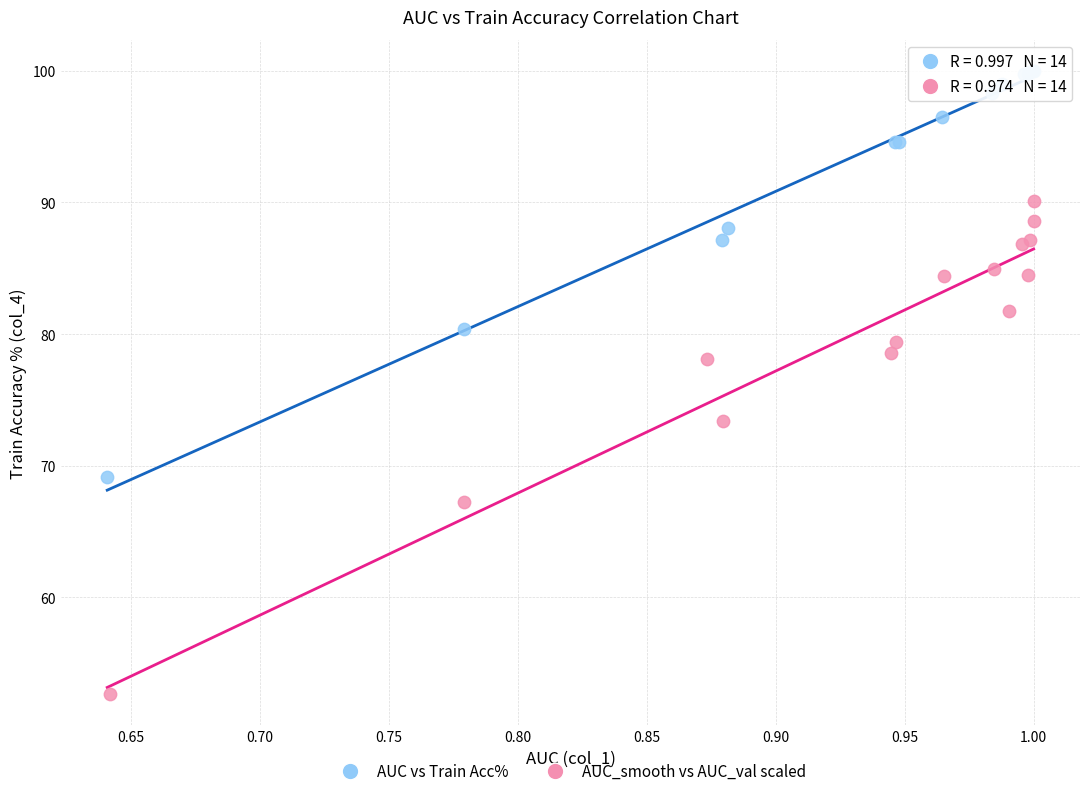

Which series has the largest Y range (max minus min)?

AUC_smooth vs AUC_val scaled